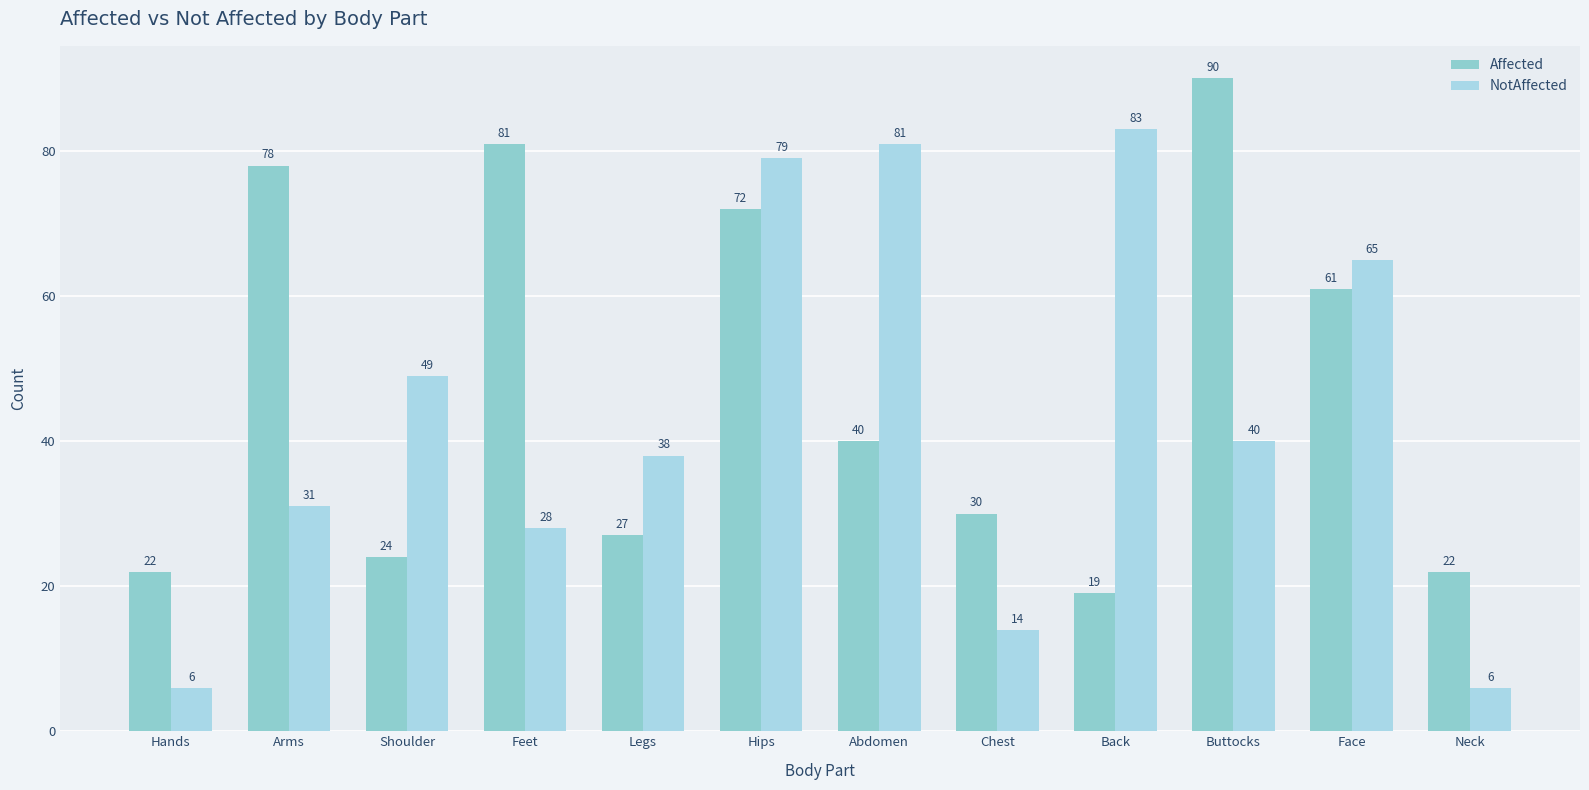

What is the sum of the Affected values at Abdomen and Feet?

121